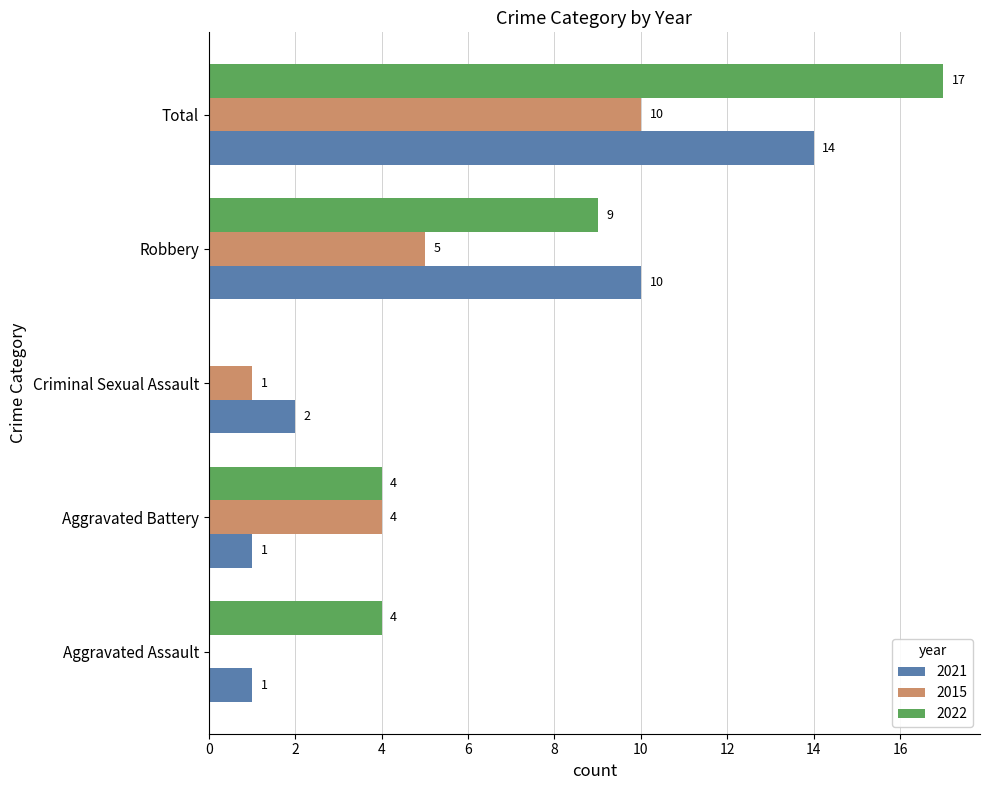

What is the sum of all 2015 values?

20